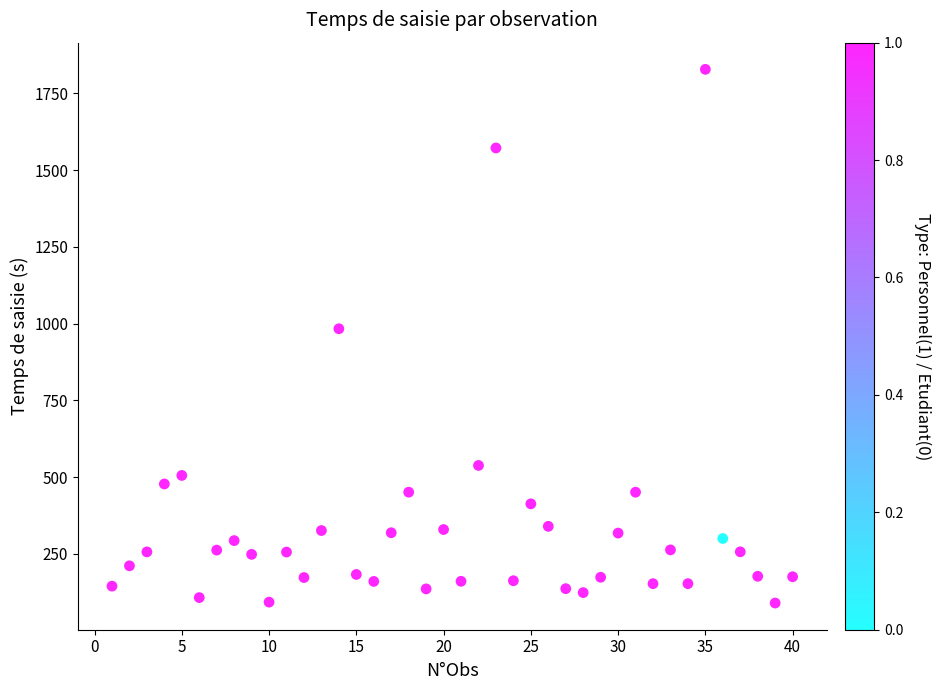

What is the range of Y values (max minus min)?

1739.1